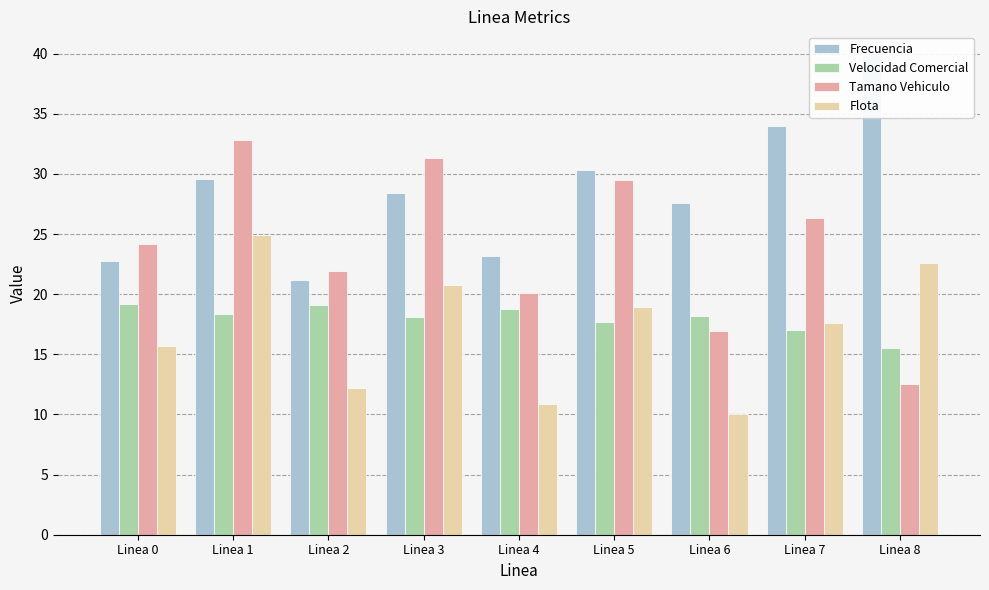

What is the approximate value of Frecuencia at Linea 2?

21.2